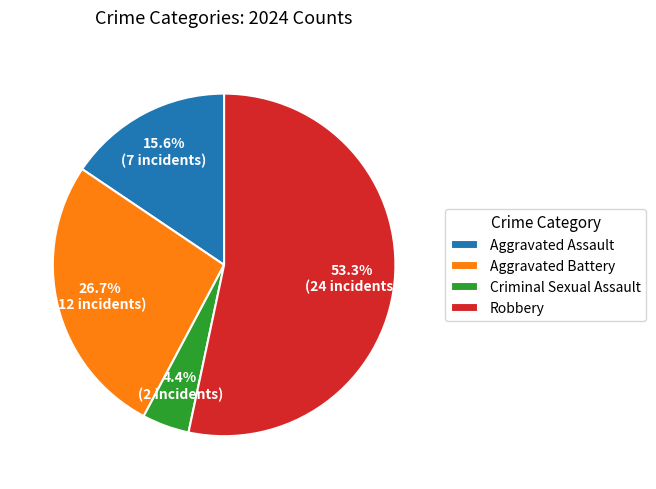

To the nearest percent, what percentage of the pie is Aggravated Assault?

16%